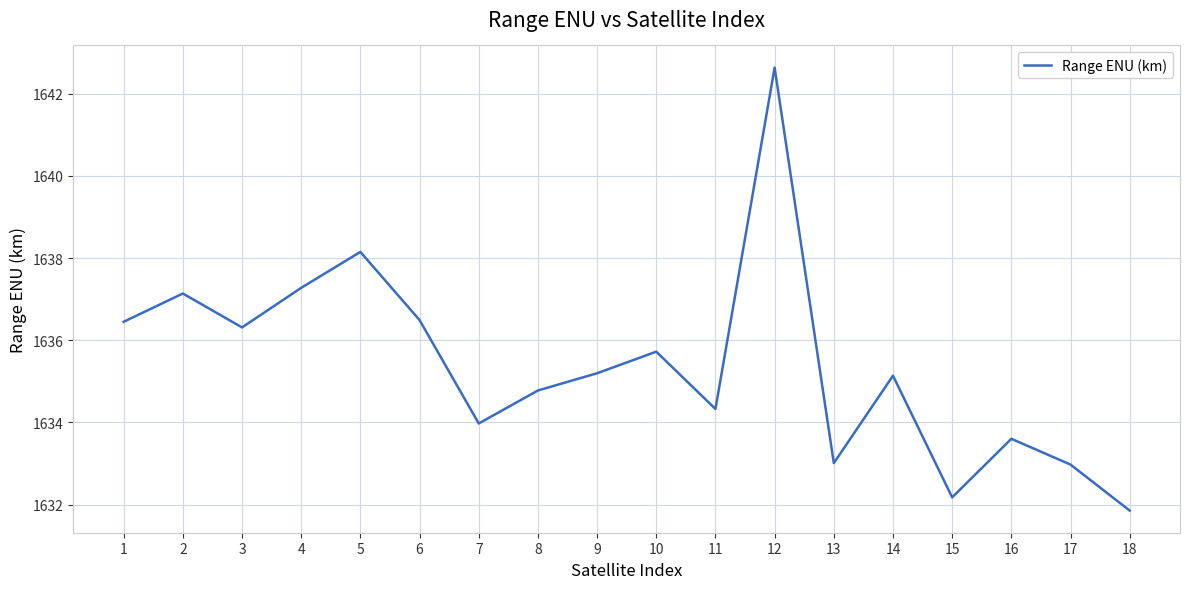

Read the value at 1.

1636.4